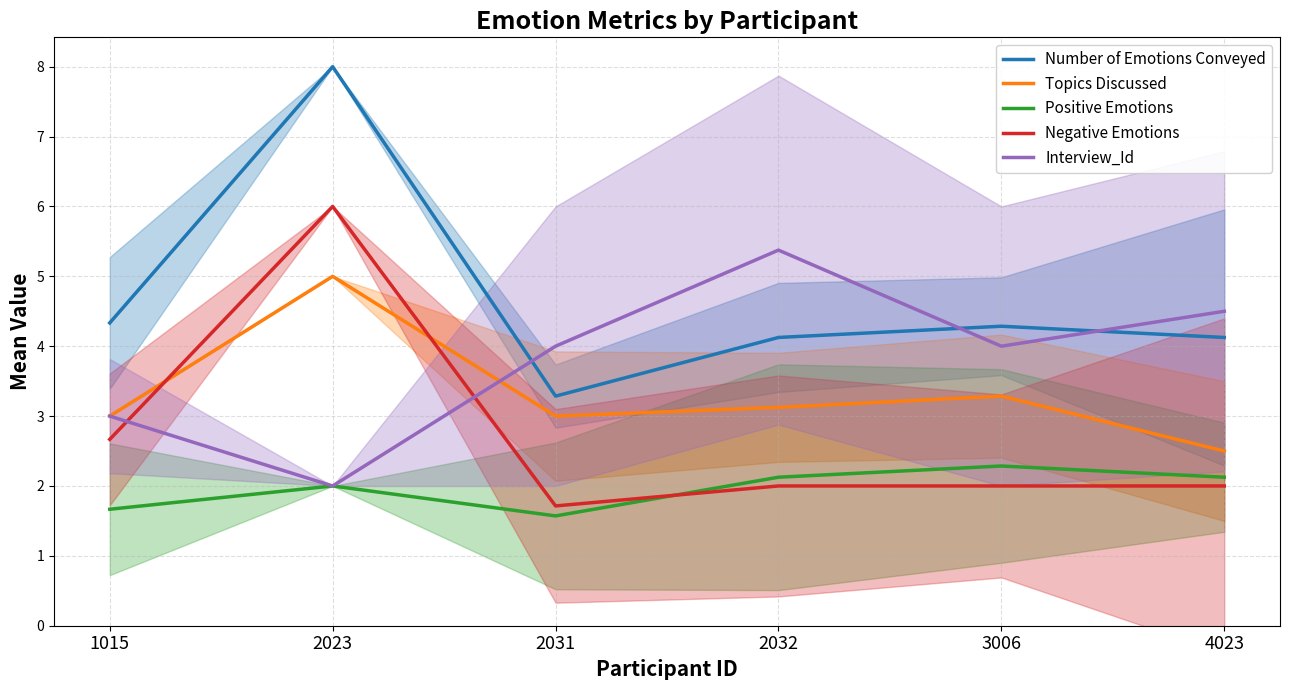

What is the value of the Negative Emotions point at the 1st from the left?

2.7